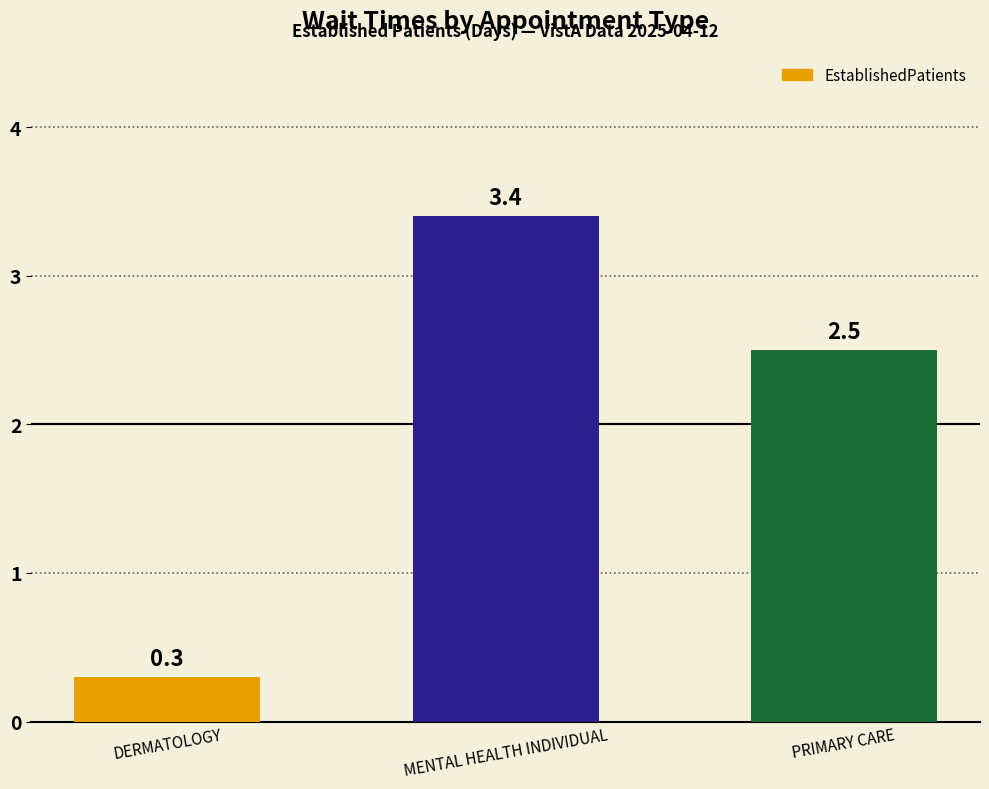

How many categories are shown in the chart?

3